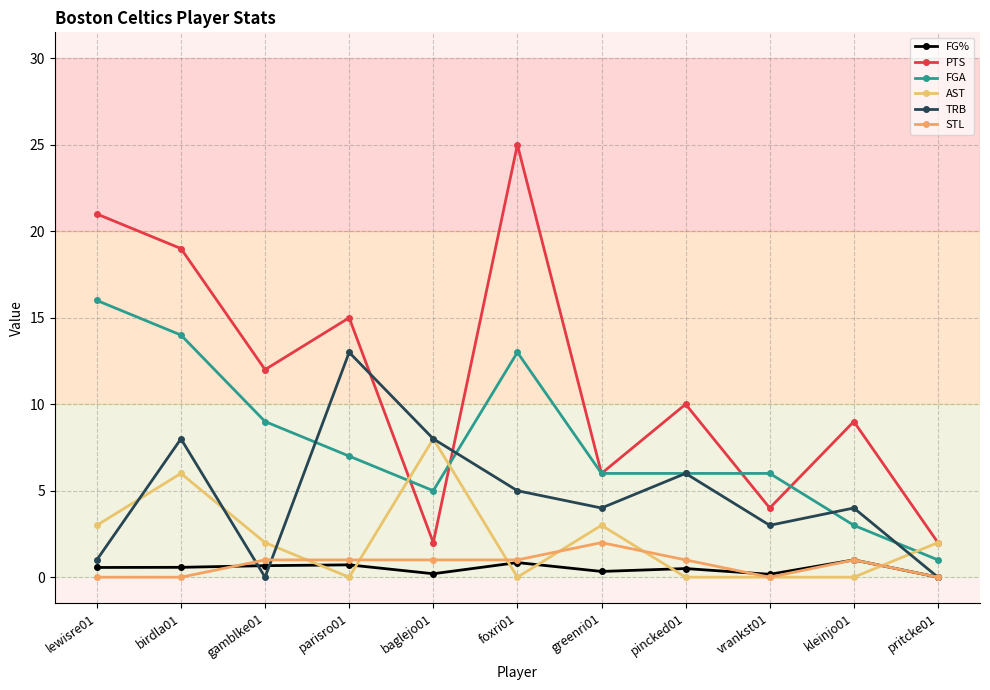

What is the label of the 4th point from the left?

parisro01